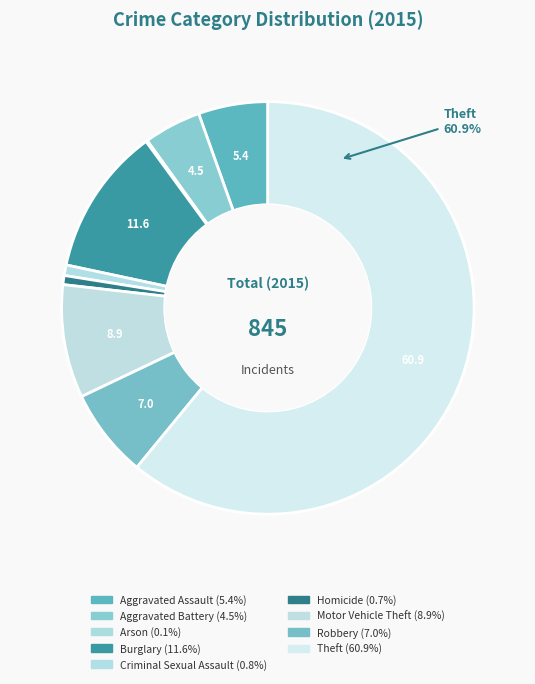

Rank the categories by value from lowest to highest.

Arson, Homicide, Criminal Sexual Assault, Aggravated Battery, Aggravated Assault, Robbery, Motor Vehicle Theft, Burglary, Theft